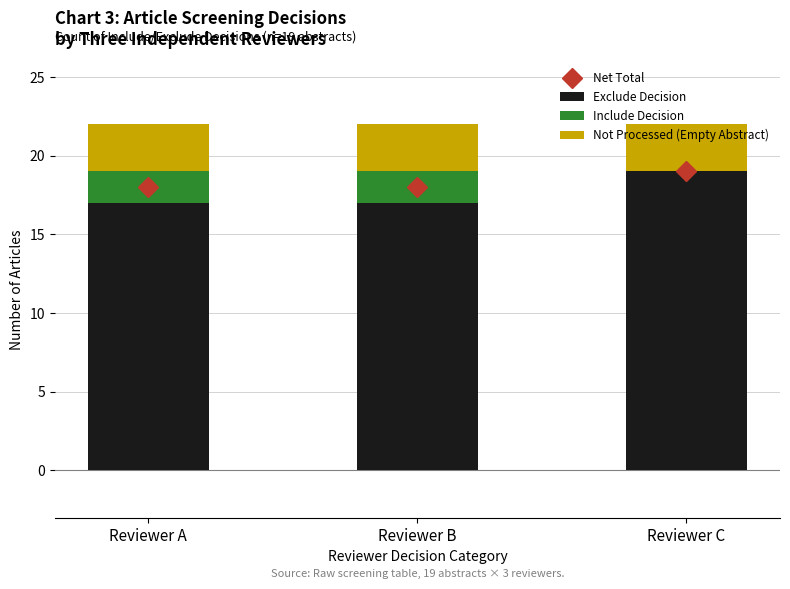

Which series has the largest range (max minus min)?

Exclude Decision